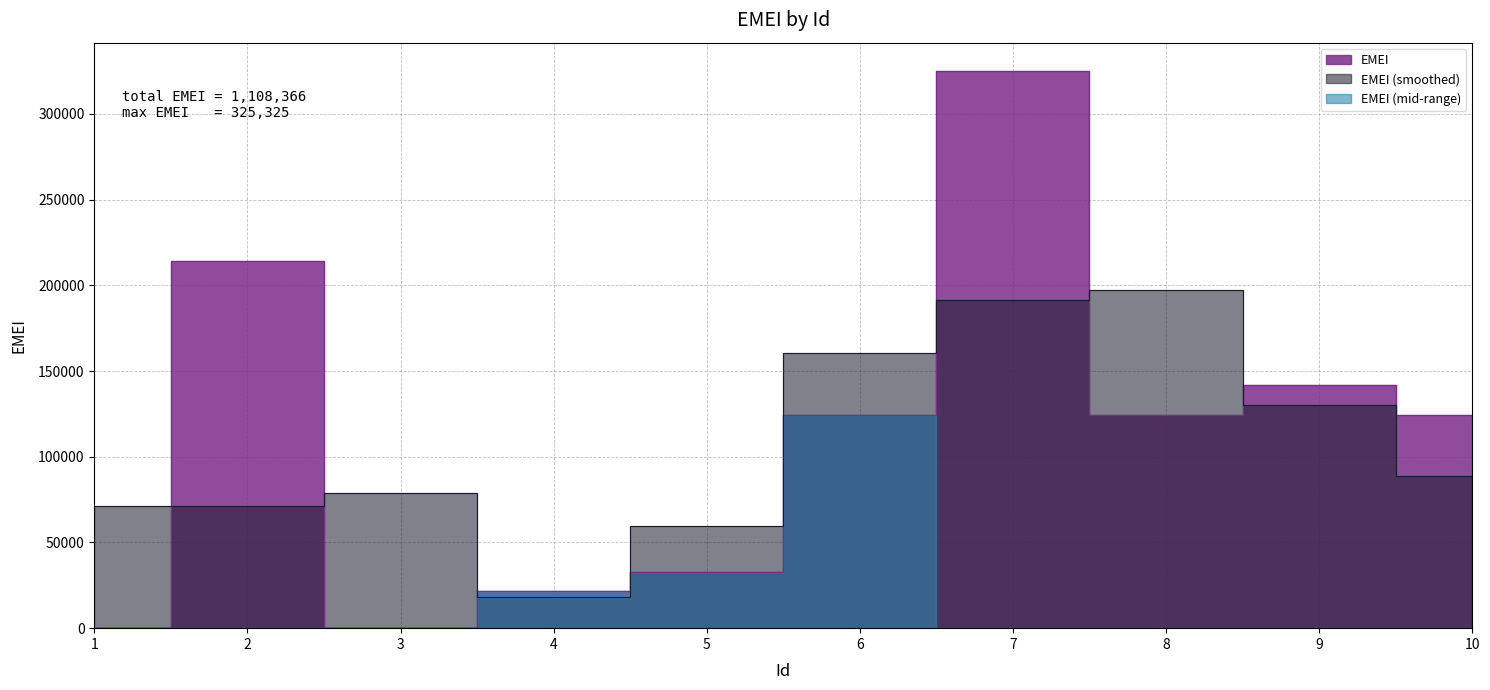

Is it true that the value at 2 is 96147?

False